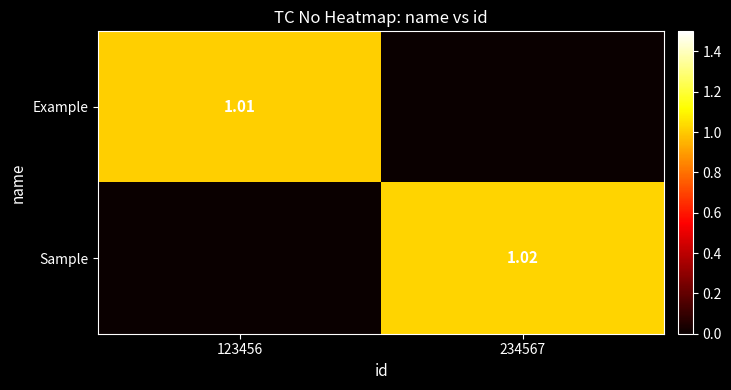

The value of Sample at 123456 is -0.6. True or false?

False